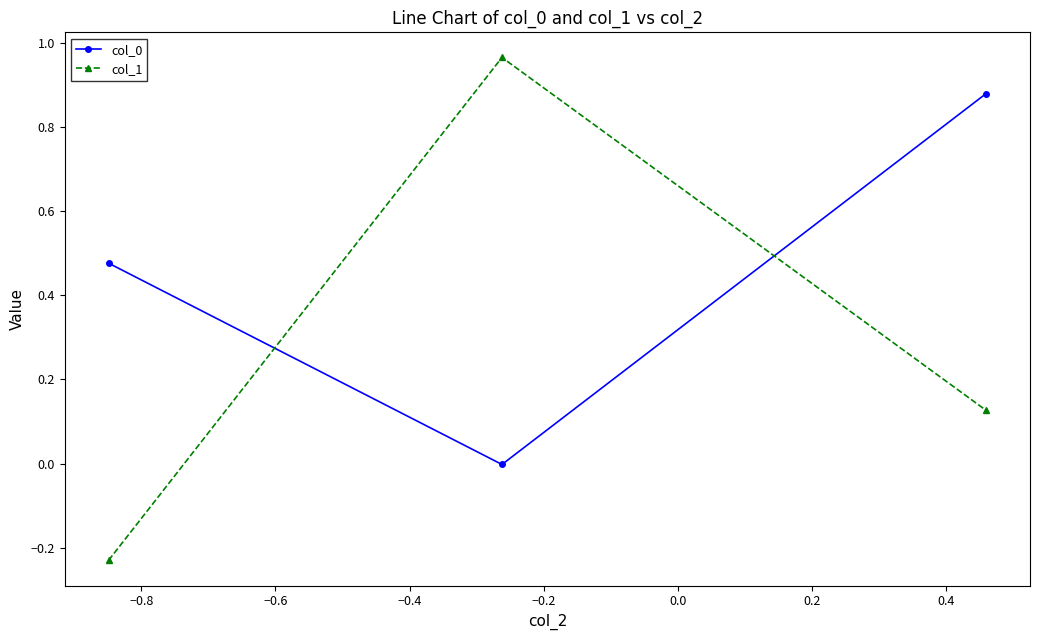

What is the difference between the maximum and minimum values in the col_1 series?

1.2